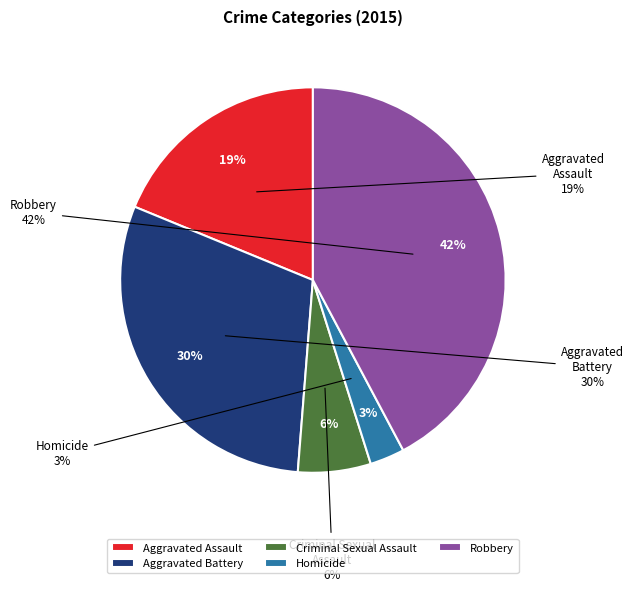

How many slices are in this pie chart?

5